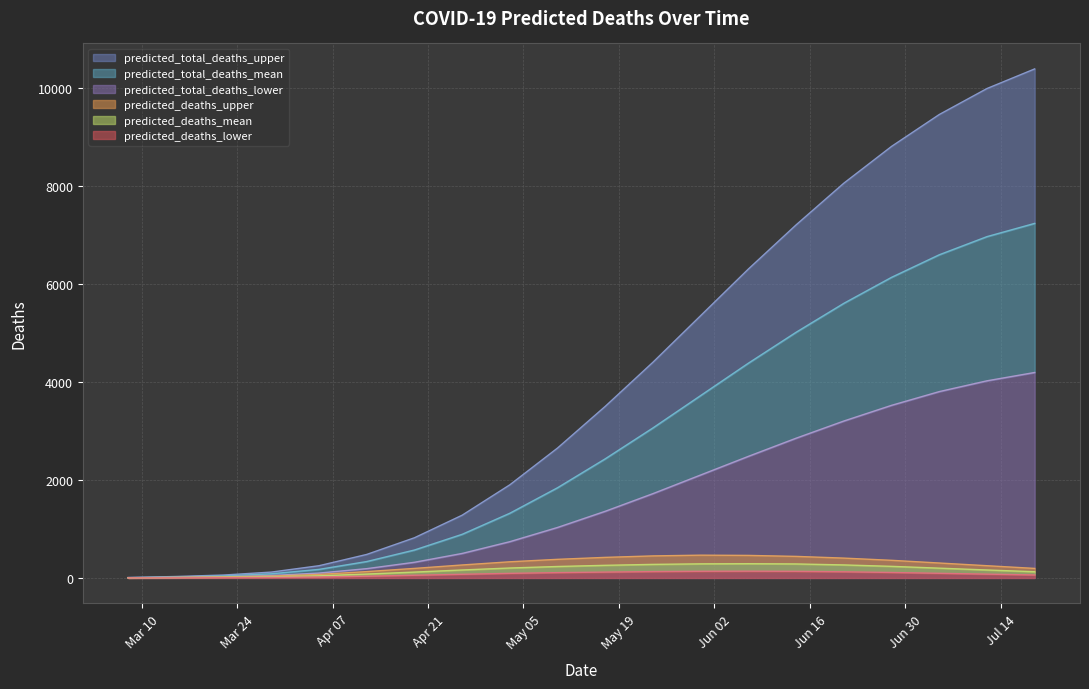

How many lines are shown in the chart?

6